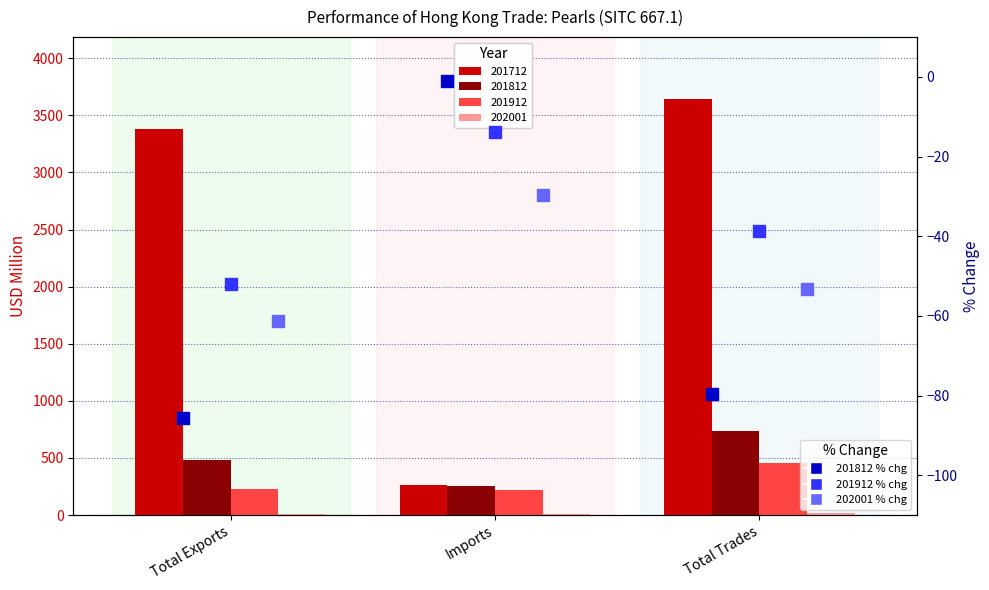

What is the label of the 2nd bar from the left?

Imports